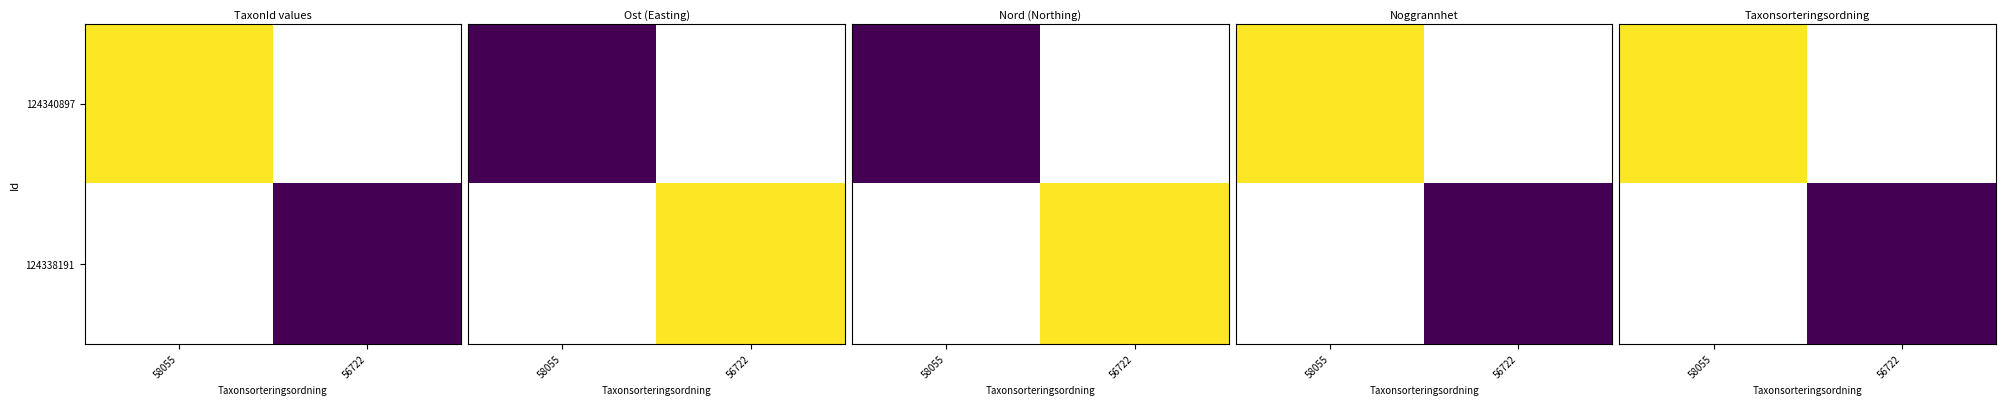

Rank the series by their maximum value, from highest to lowest.

124340897, 124338191